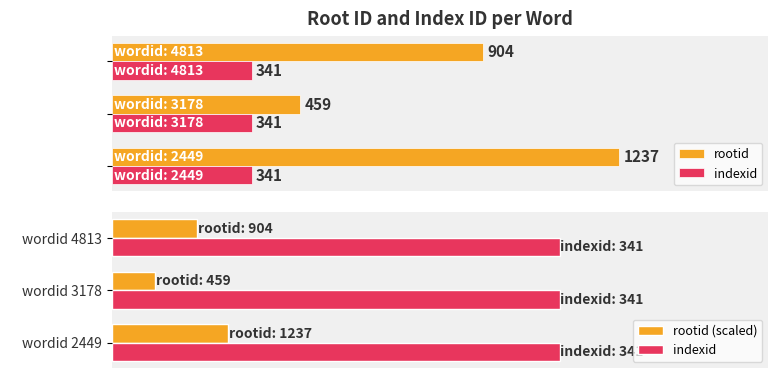

List the series in order of their peak value, lowest first.

indexid, rootid (scaled), rootid